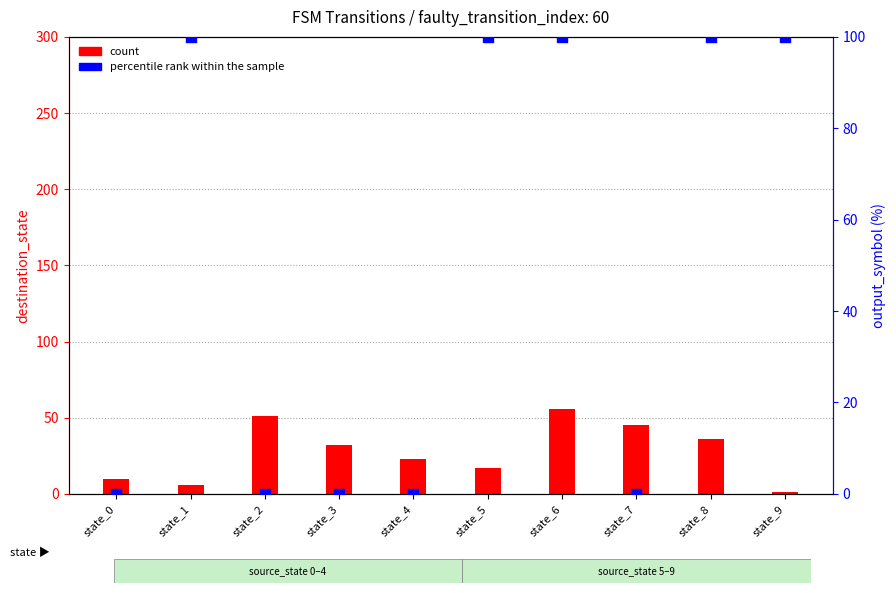

Which series contains the lowest Y value?

percentile rank within the sample